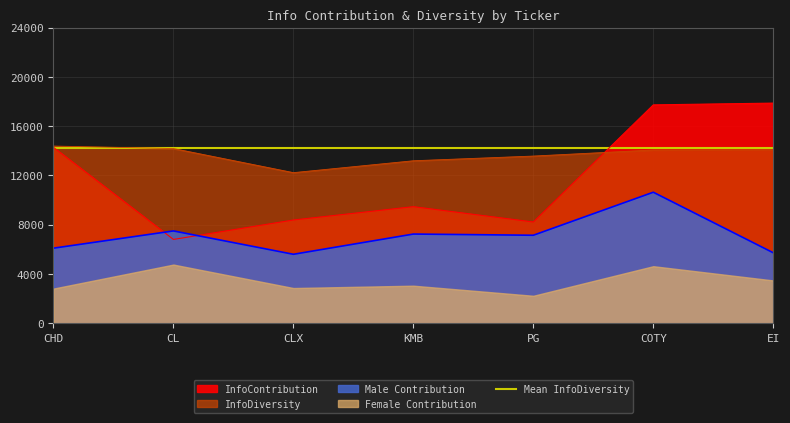

Is it true that InfoDiversity equals 7361.7 at PG?

False